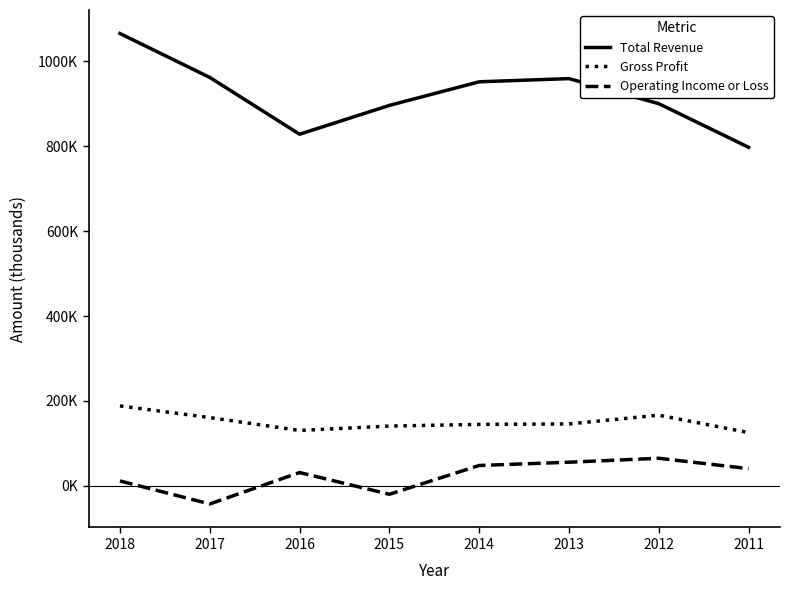

Does the chart display data point markers on the line(s)?

No